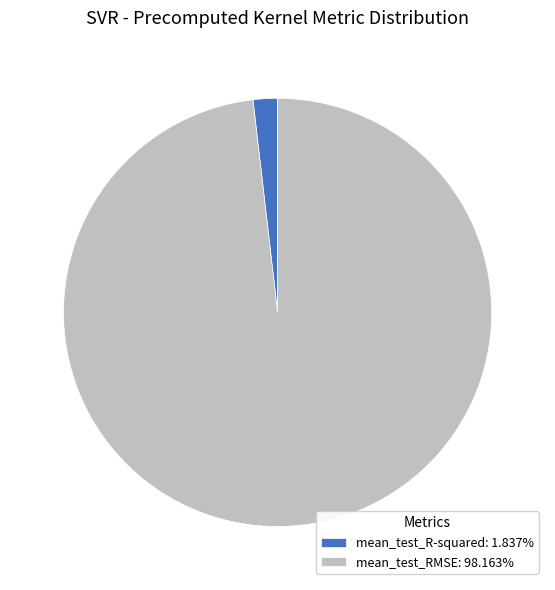

Do mean_test_RMSE: 98.163% and mean_test_R-squared: 1.837% together represent more than half of the pie?

Yes